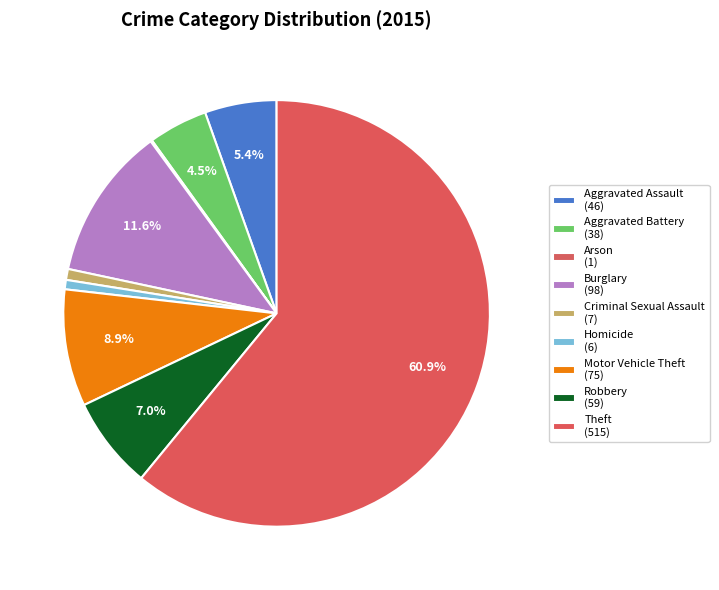

Is there any slice that represents more than half of the pie?

Yes